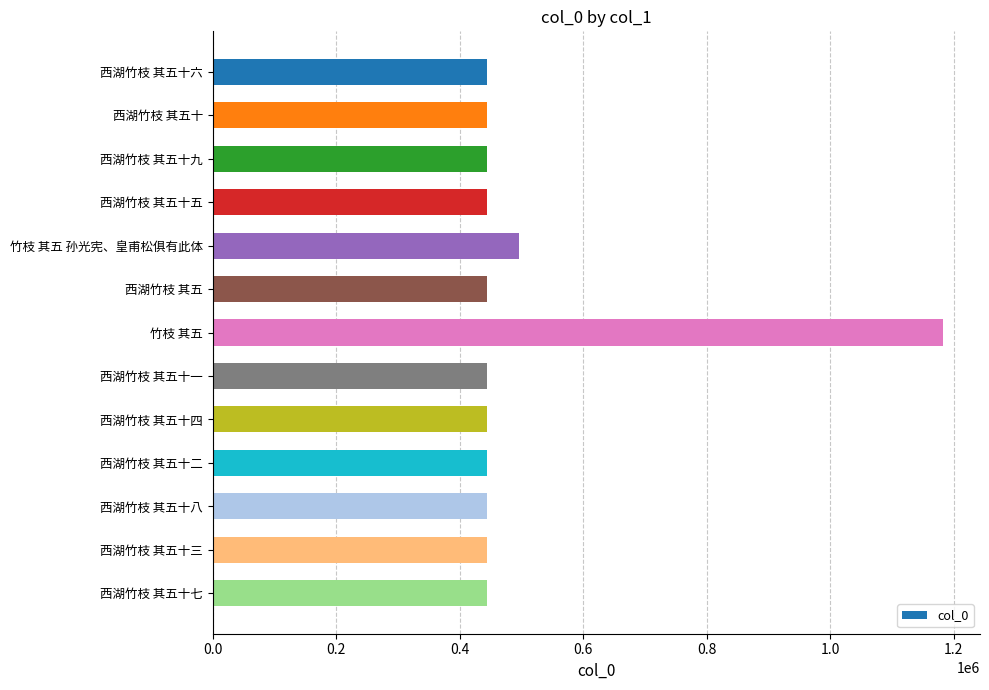

What is the smallest value displayed?

443446